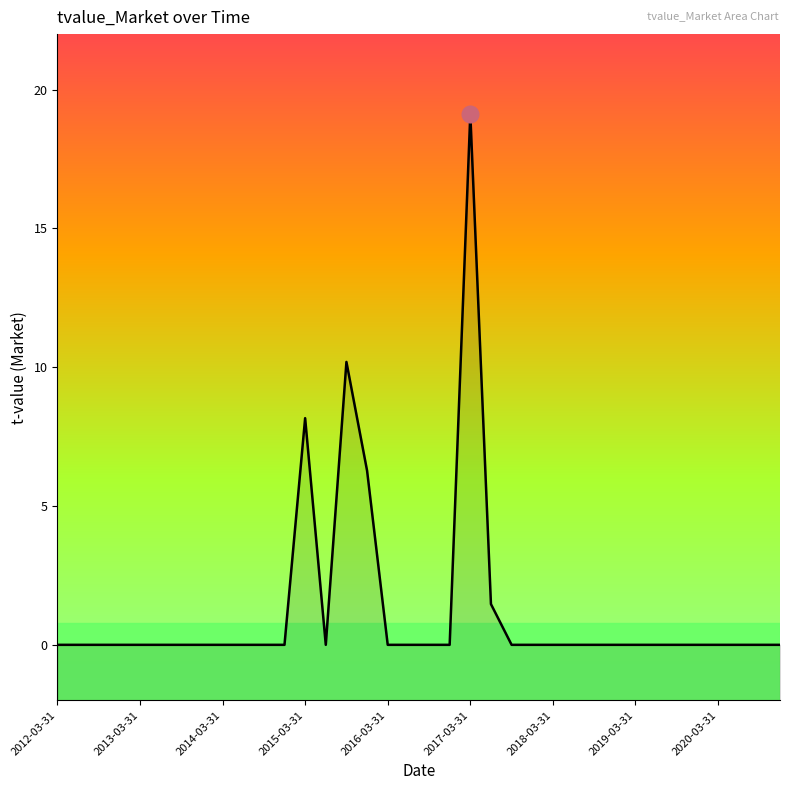

Is it true that the value at 2020-09-30 is 0.0?

True